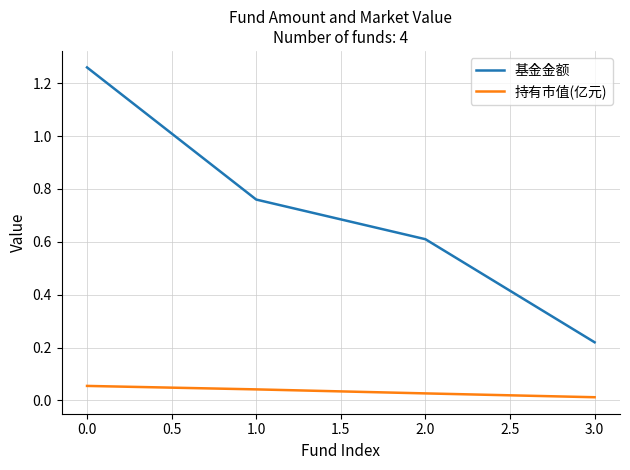

What is the sum of all 基金金额 values?

2.9